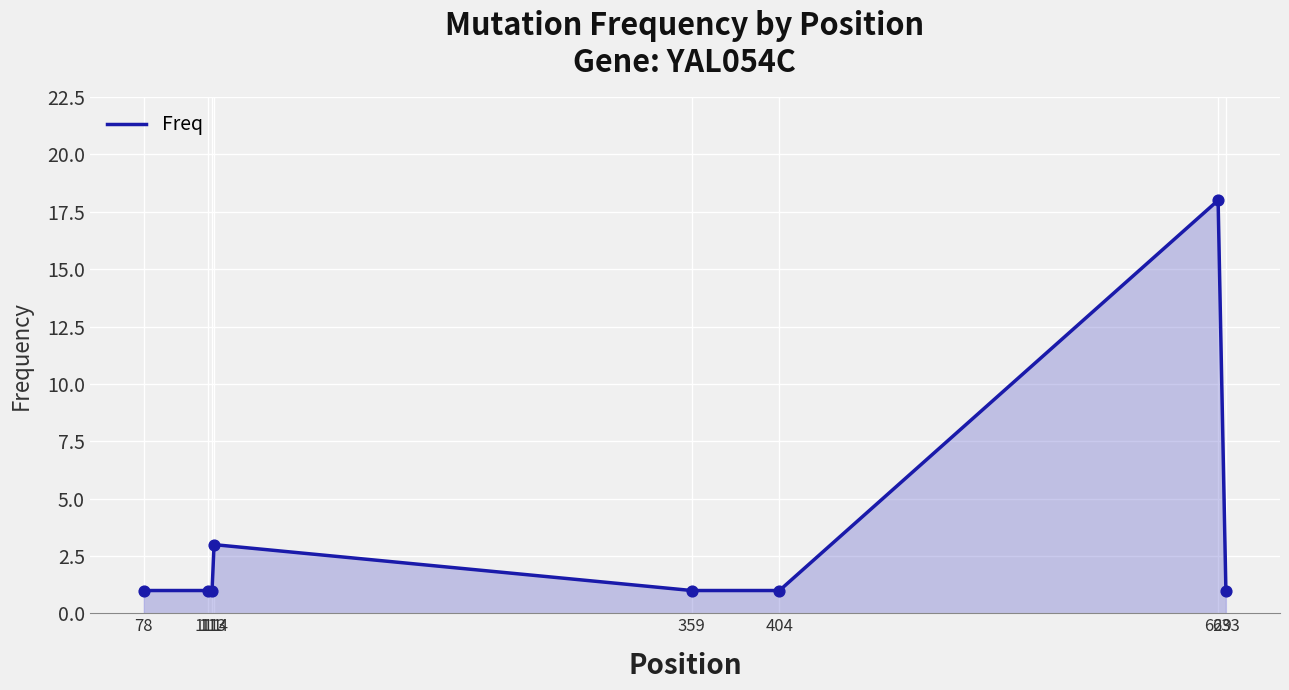

What is the change in value from 404 to 629?

+17